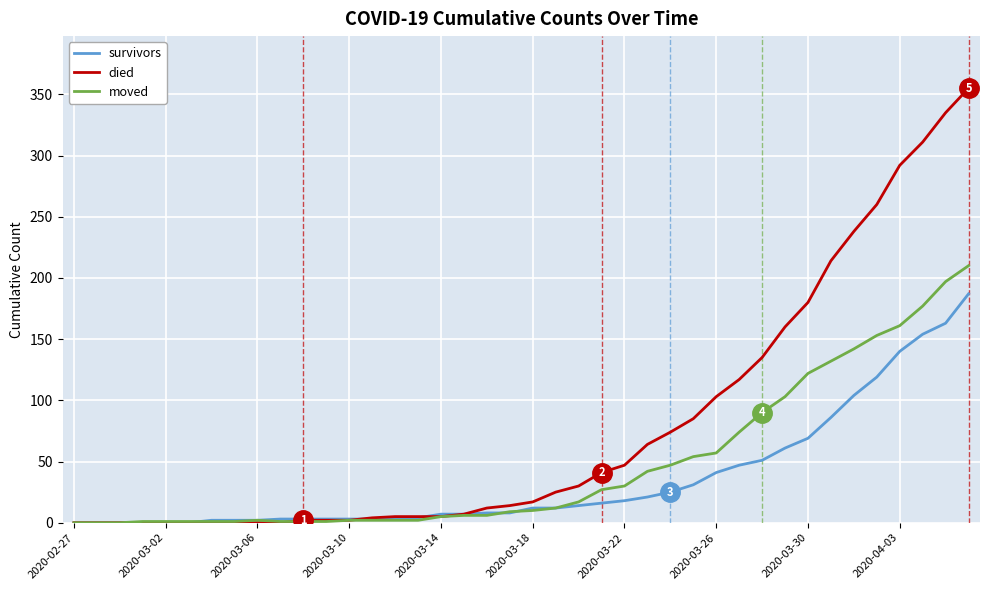

What is the average value of the moved series?

48